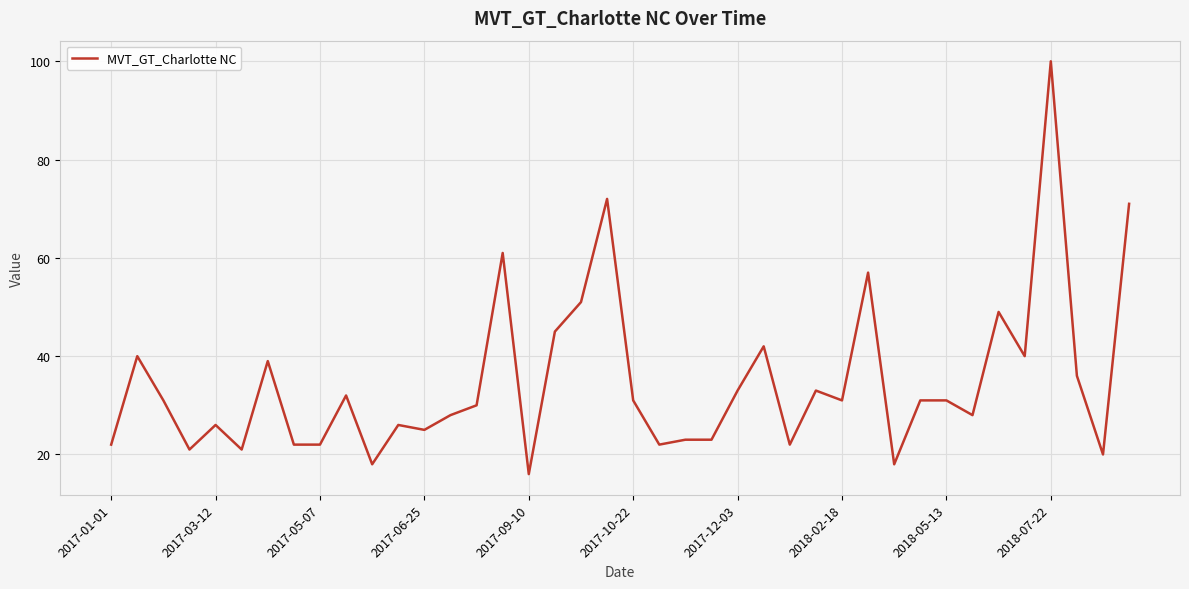

What is the greatest value displayed?

100